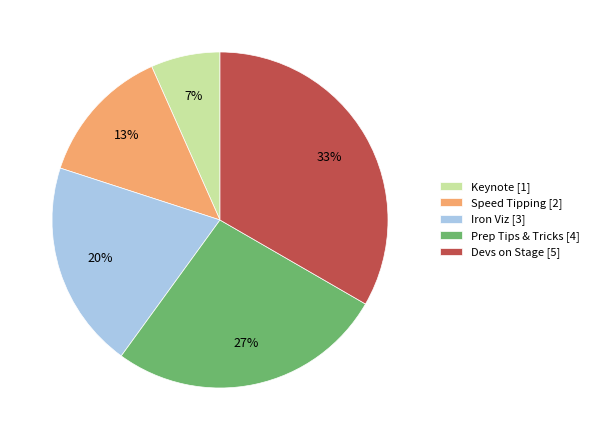

To the nearest percent, what percentage of the pie is Keynote?

7%